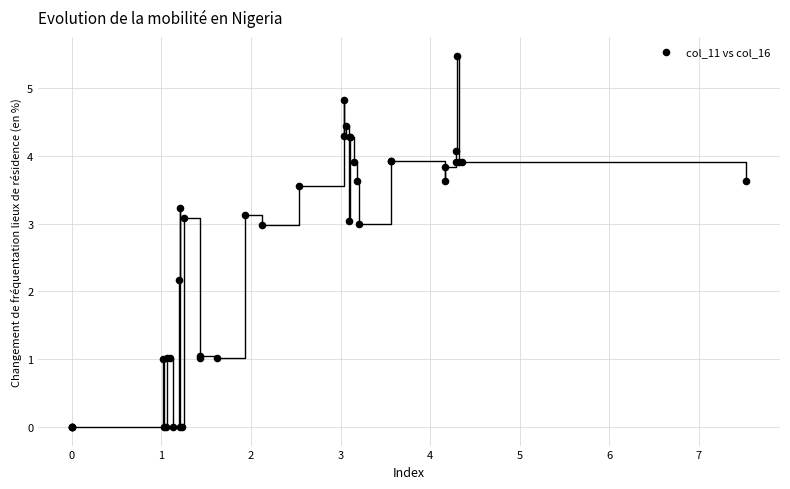

What Y value in the scatter plot is closest to 2?

2.2